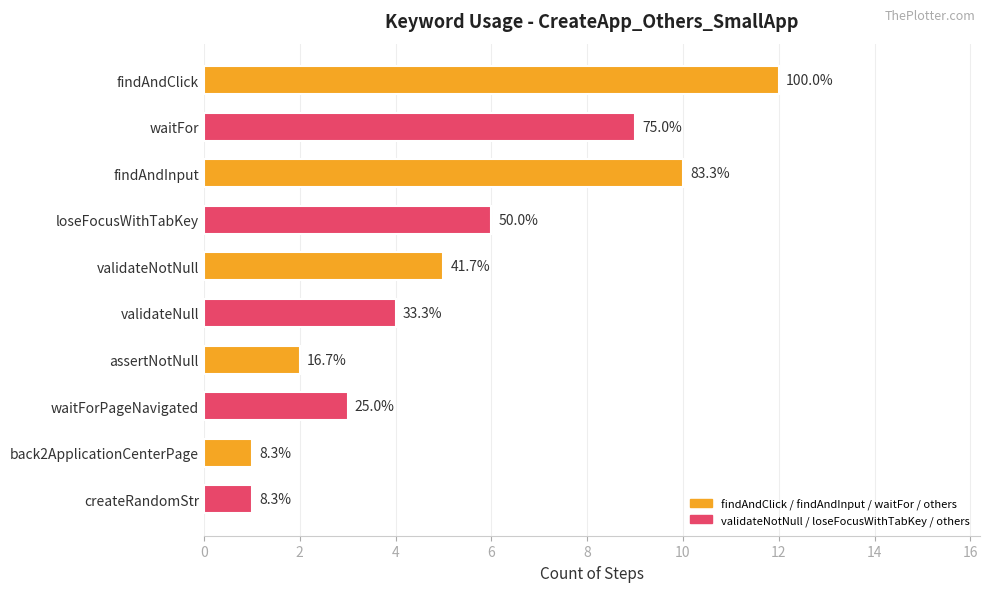

Does the chart contain any negative values?

No